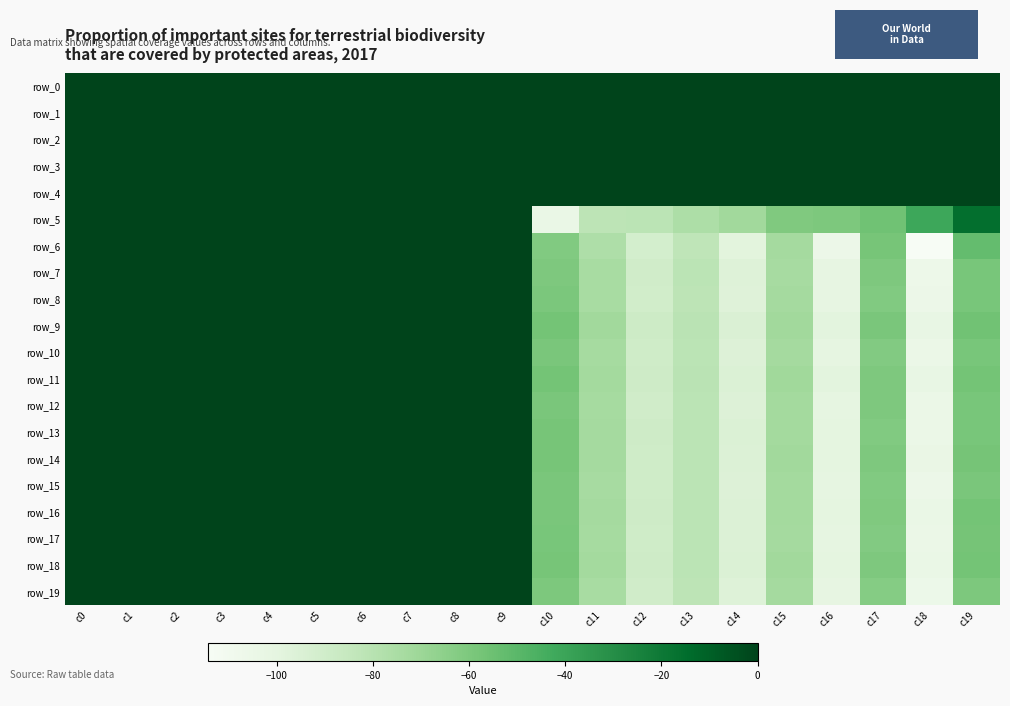

Which series changed the most between c14 and c17?

row_6